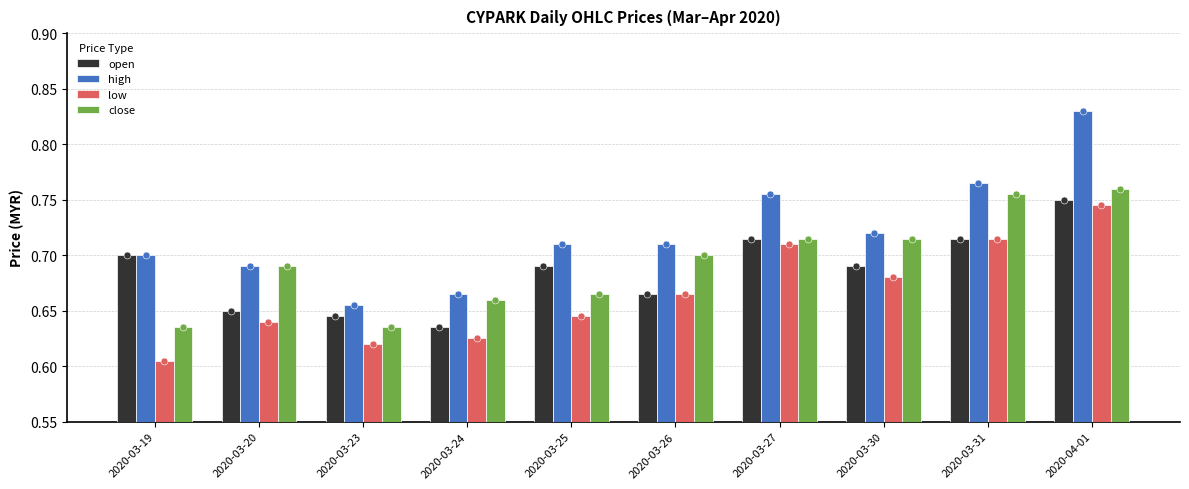

What is the total value across all series at 2020-03-23?

2.6